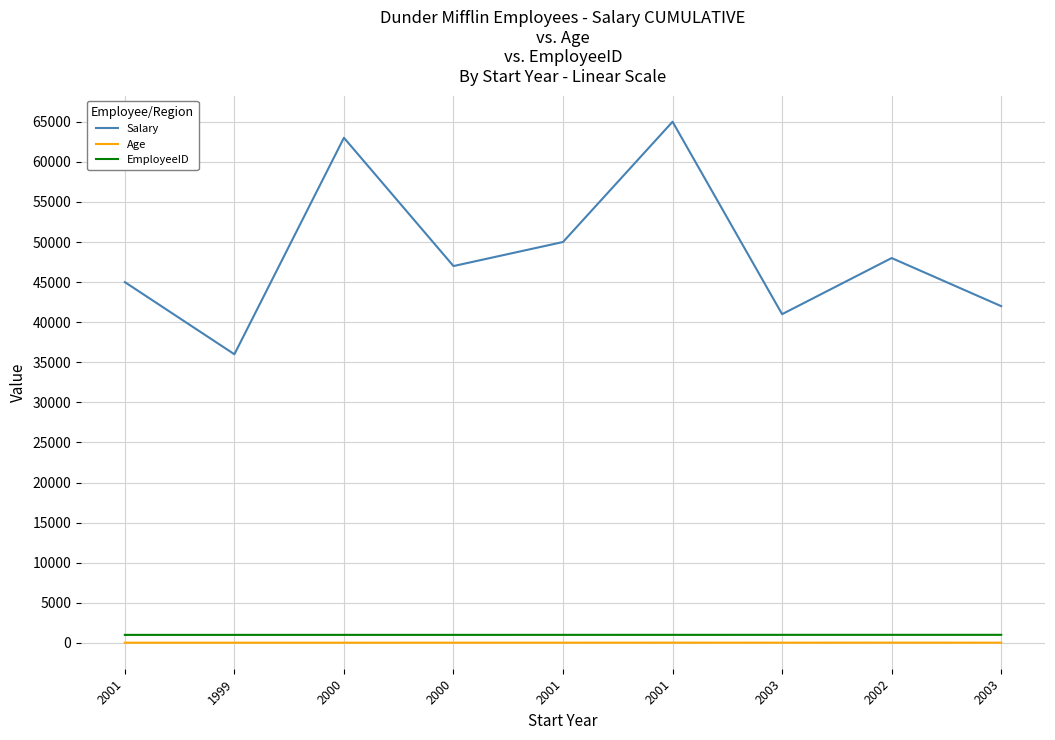

Which series has the largest total across all categories?

Salary